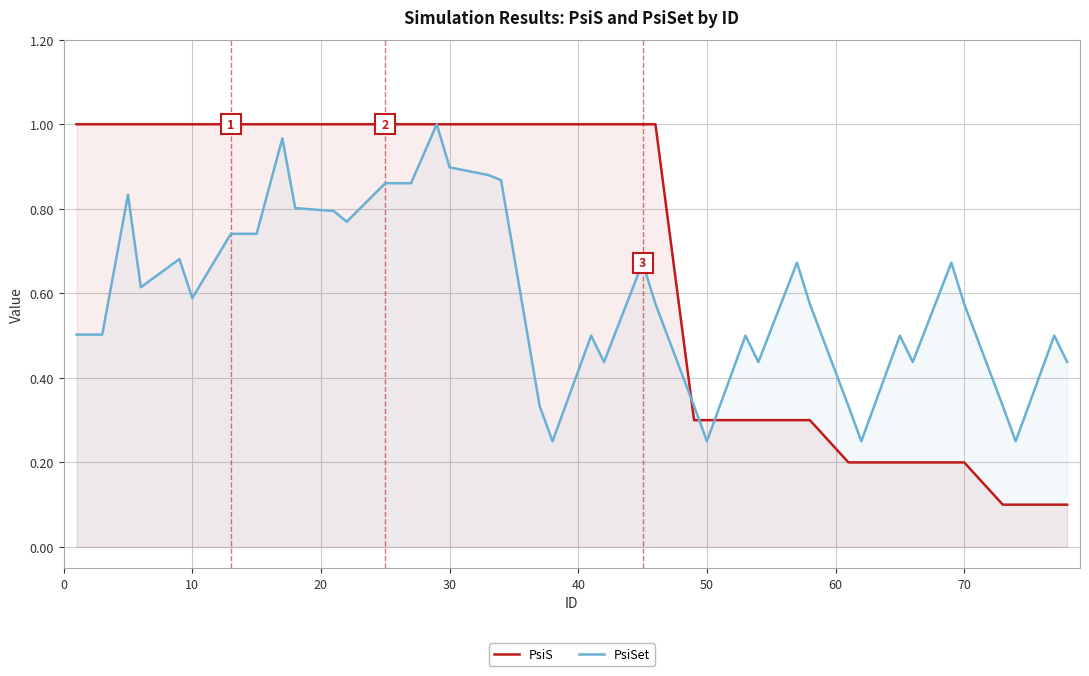

True or false: PsiSet and PsiS cross at least once.

True